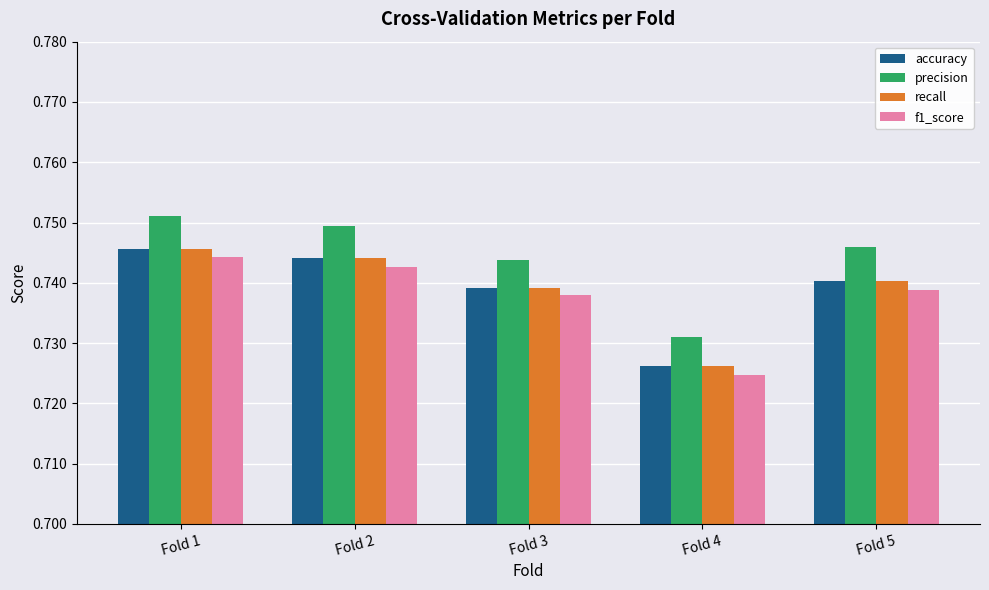

How many data points does each series have?

5